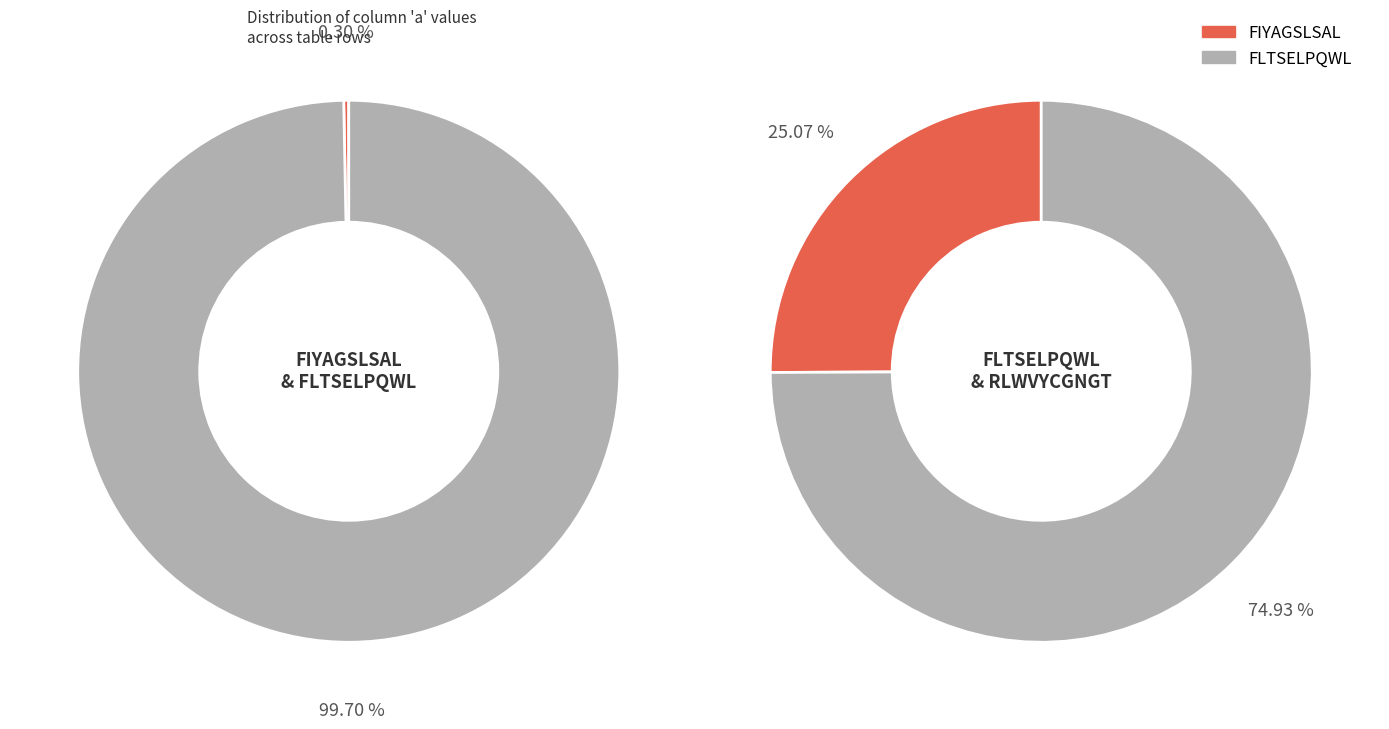

What percentage is NOT represented by FLTSELPQWL?

74.9%